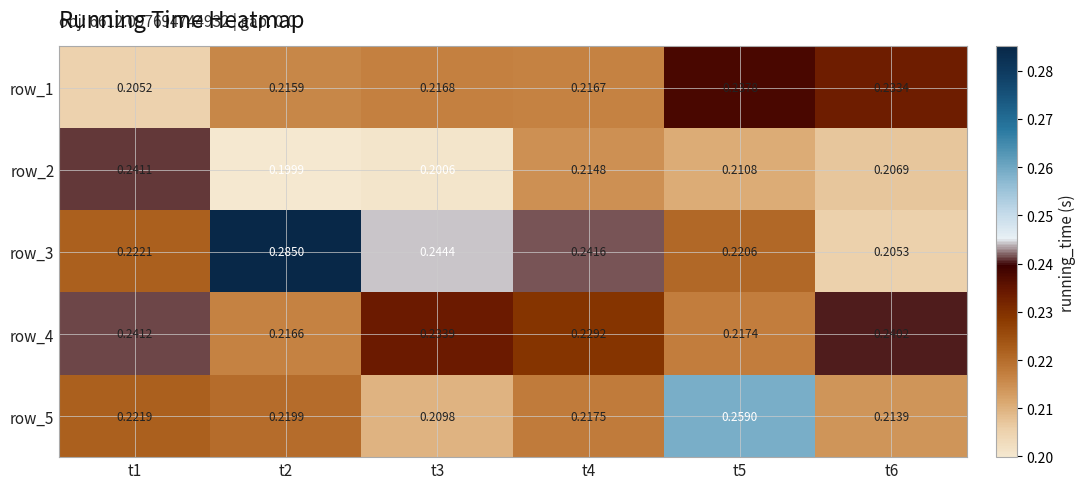

Where is row_4 nearest to the value 0?

t2